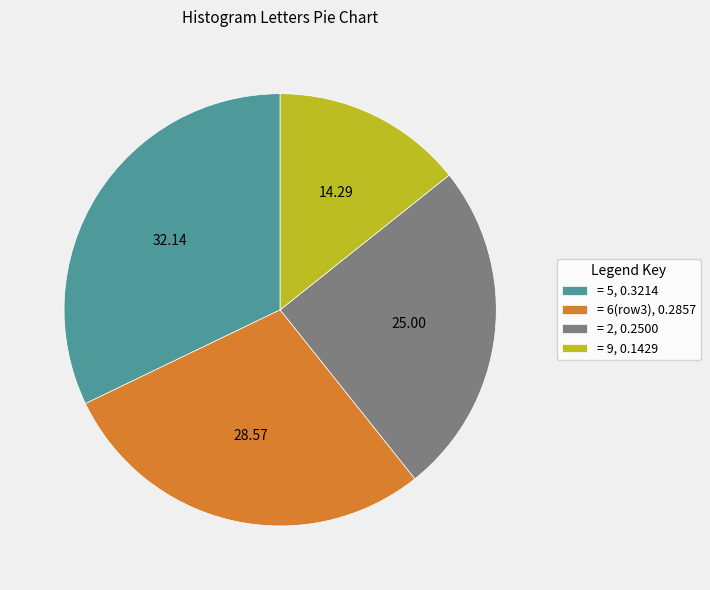

What is the largest slice in the pie chart?

= 5, 0.3214